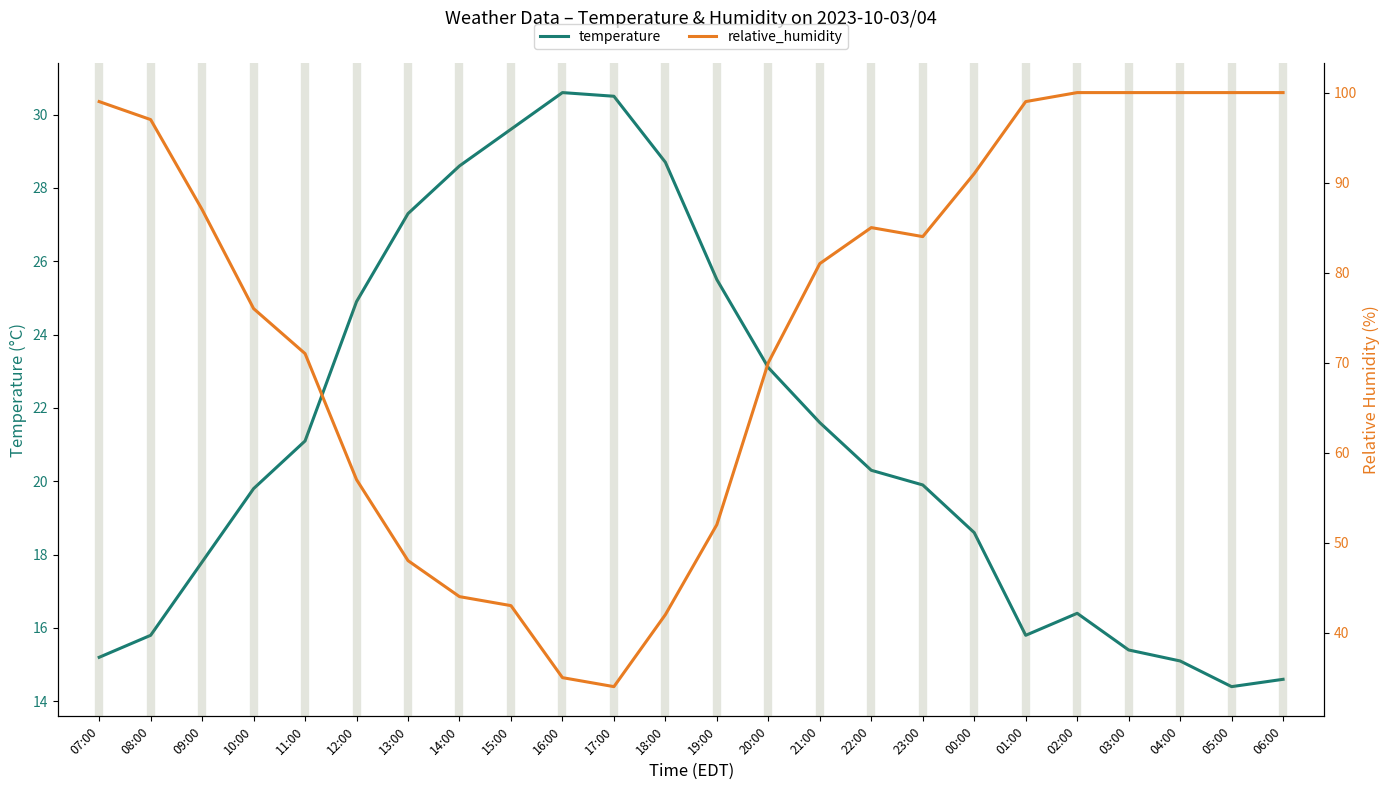

The value of temperature at 19:00 is 25.5. True or false?

True